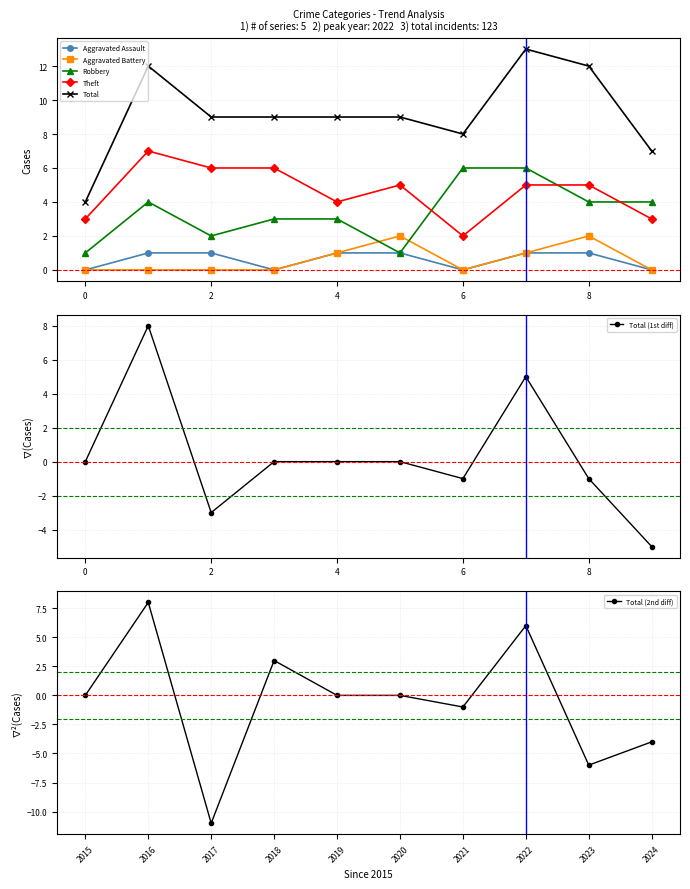

The Aggravated Assault series shows 2 at 2020. True or false?

False